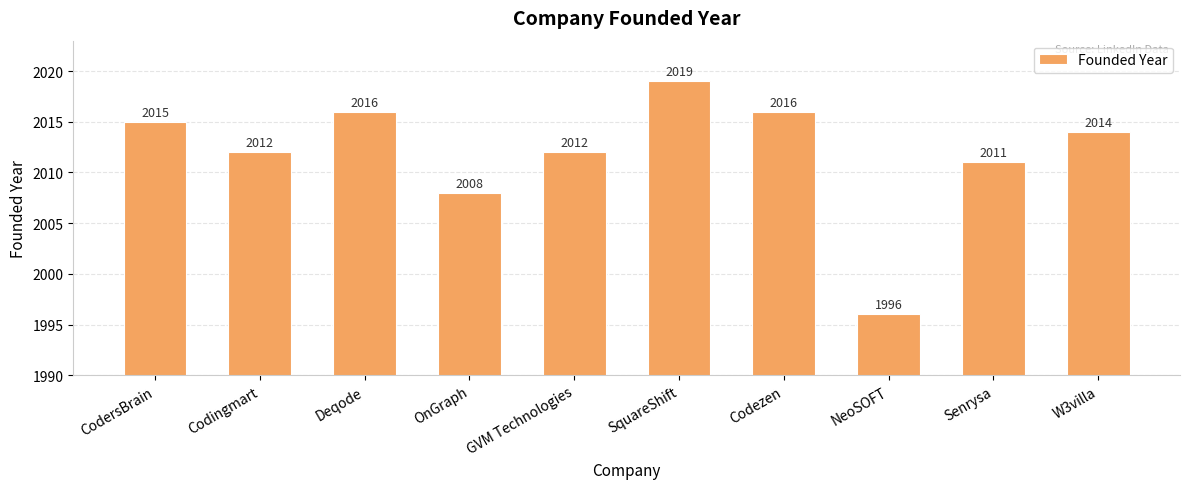

Between Codezen and Senrysa, which is larger?

Codezen